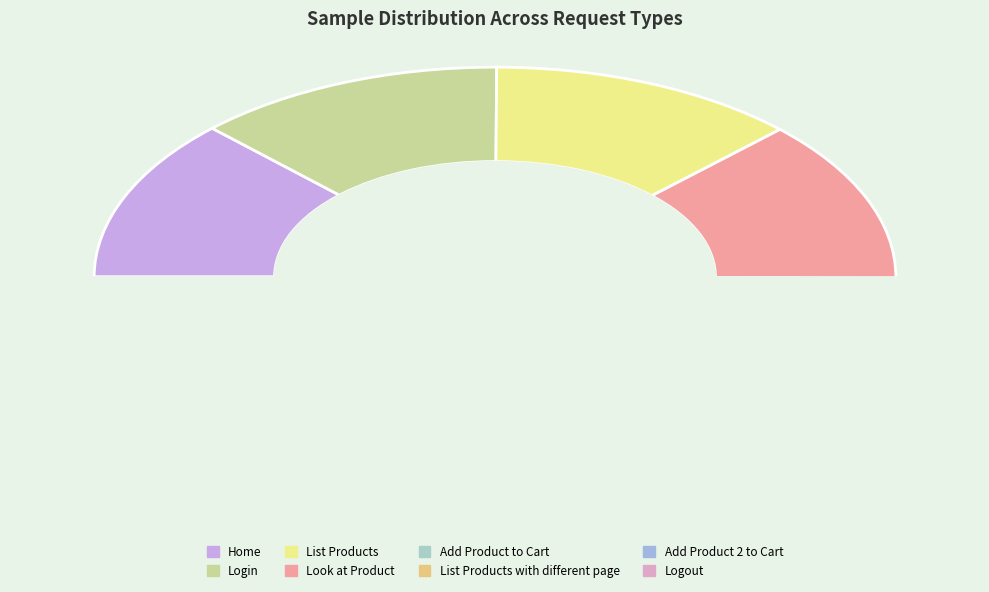

Which category has the smallest portion of the pie?

Logout